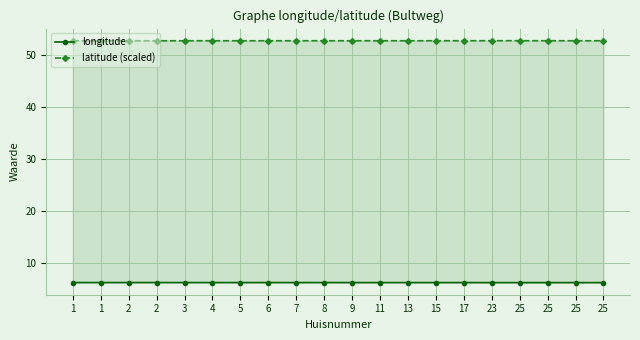

Rank the series by their maximum value, from highest to lowest.

latitude (scaled), longitude